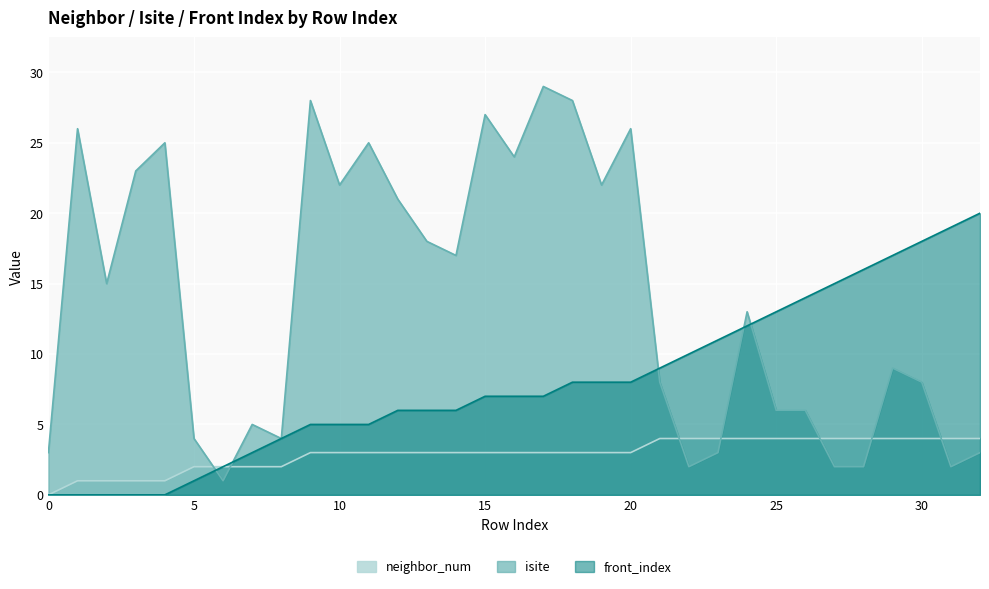

At which category is the sum across all series the highest?

17